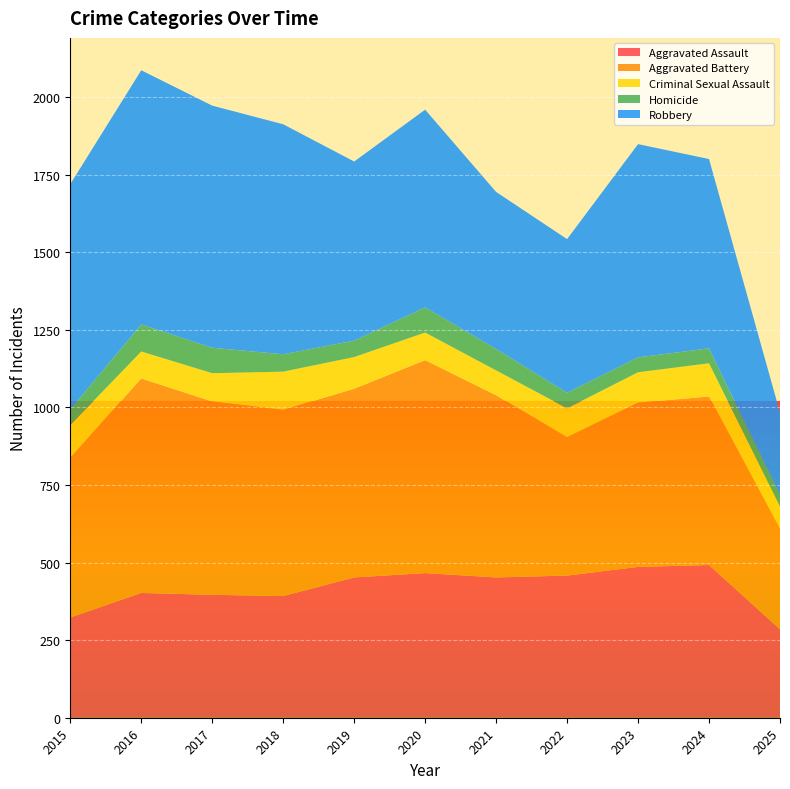

Reading right to left, list all the values displayed in this chart.

Aggravated Assault: 285	492	486	458	452	466	452	392	396	402	323
Aggravated Battery: 325	543	529	446	587	686	608	600	623	691	515
Criminal Sexual Assault: 71	107	98	93	80	89	102	123	91	87	105
Homicide: 36	48	48	50	69	81	53	56	82	87	50
Robbery: 266	610	687	495	506	637	577	741	780	819	726